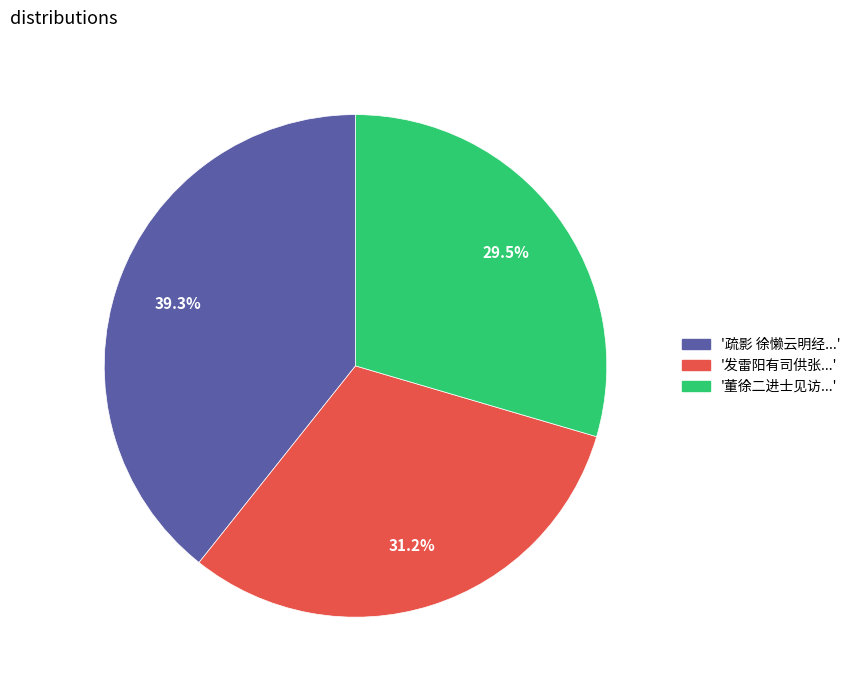

Is there any slice that represents more than half of the pie?

No